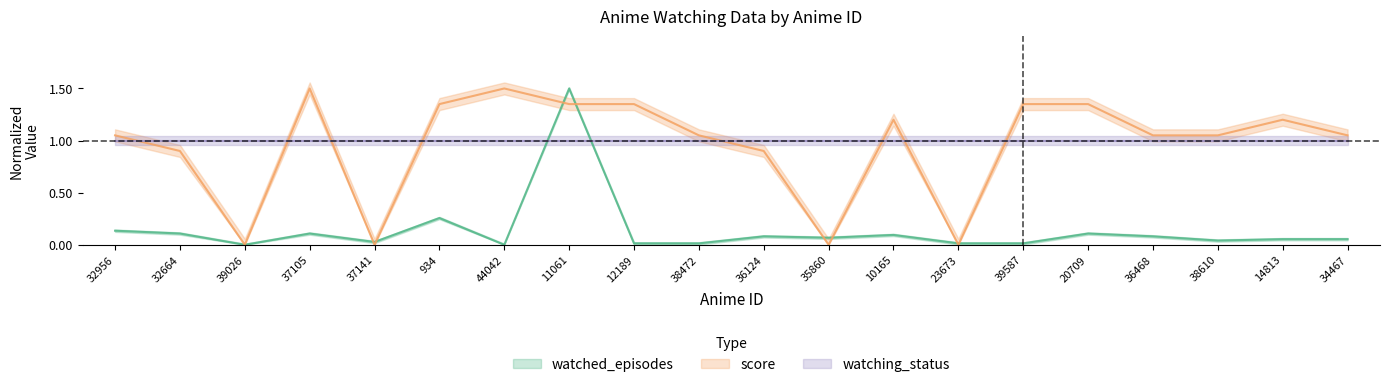

True or false: watched_episodes and score cross at least once.

True